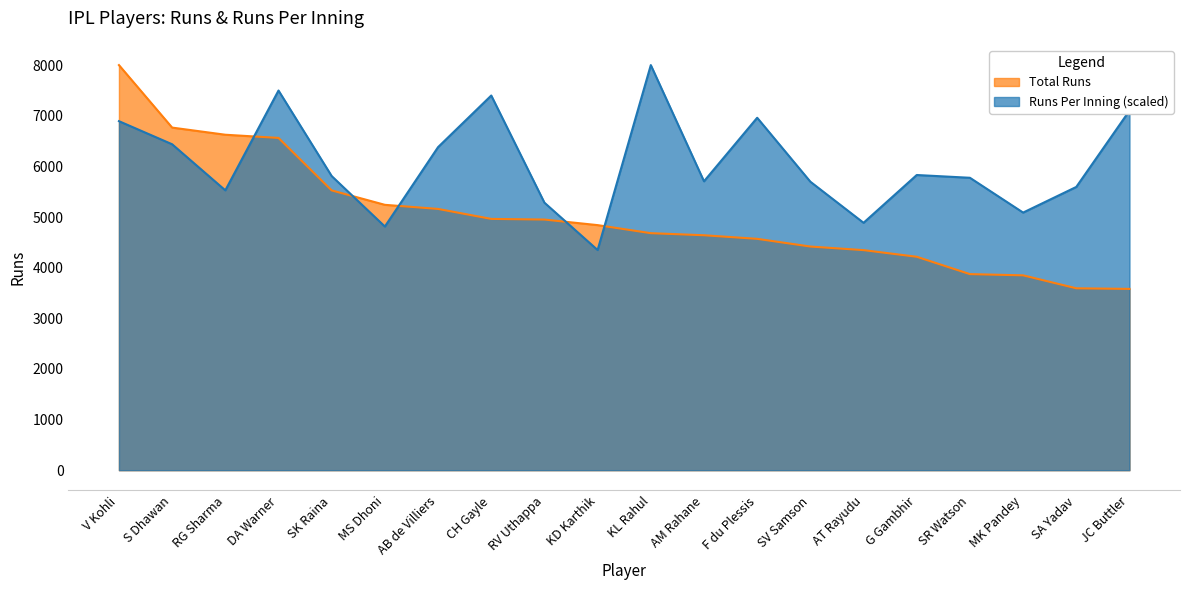

What are all the series names shown in the legend?

Total Runs, Runs Per Inning (scaled)